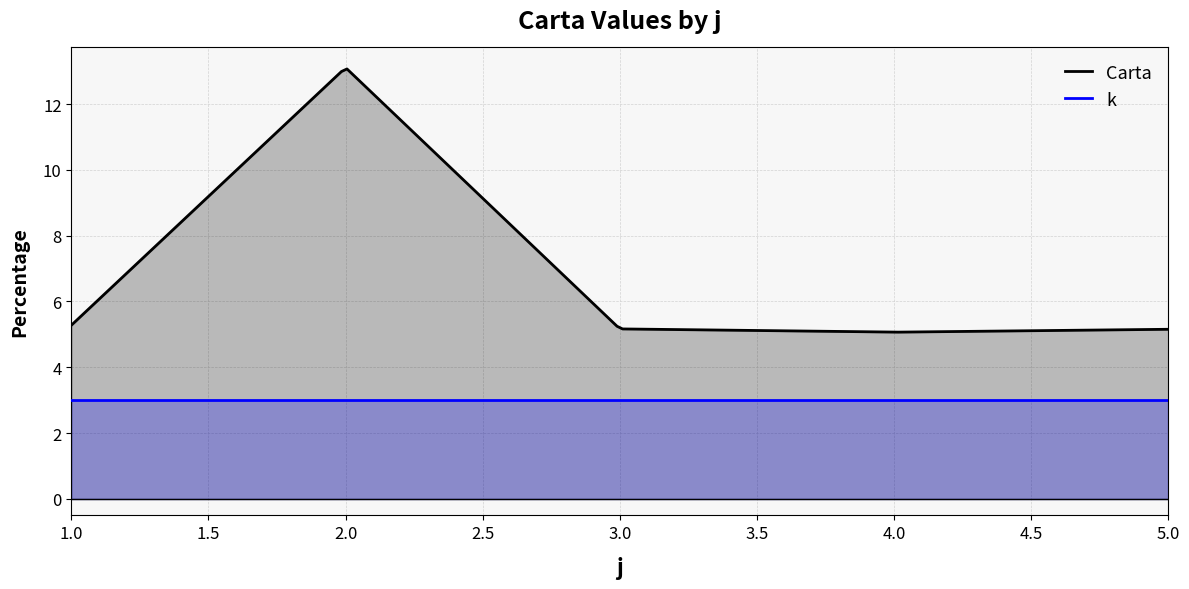

Which series has the largest range (max minus min)?

Carta